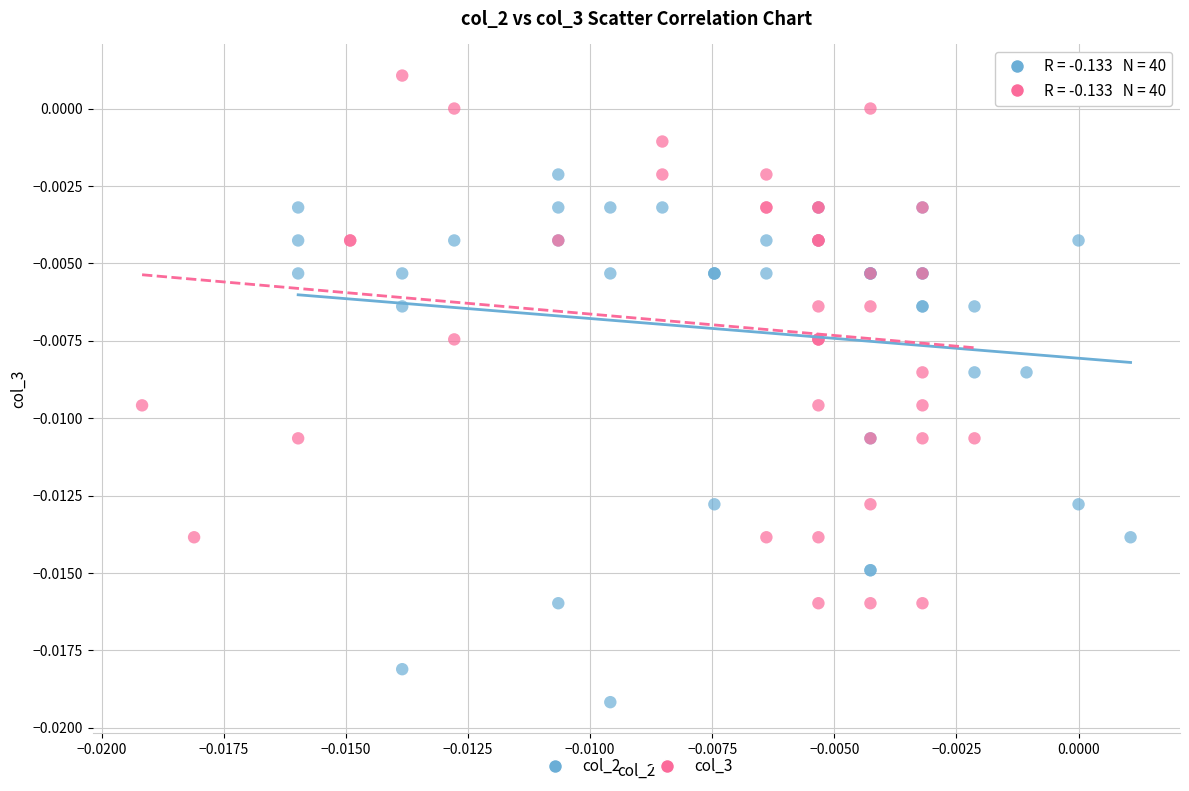

What are all the series names shown in the legend?

col_2, col_3